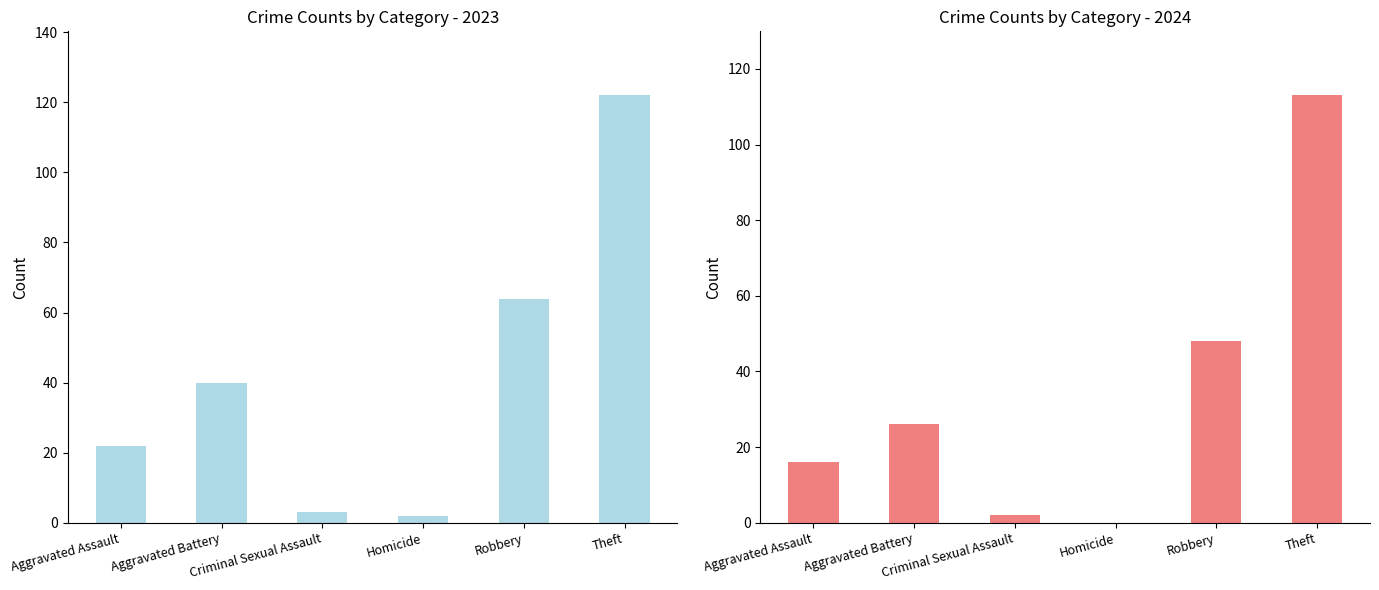

Reading right to left, what are all the values shown in this chart?

2023: 122	64	2	3	40	22
2024: 113	48	0	2	26	16